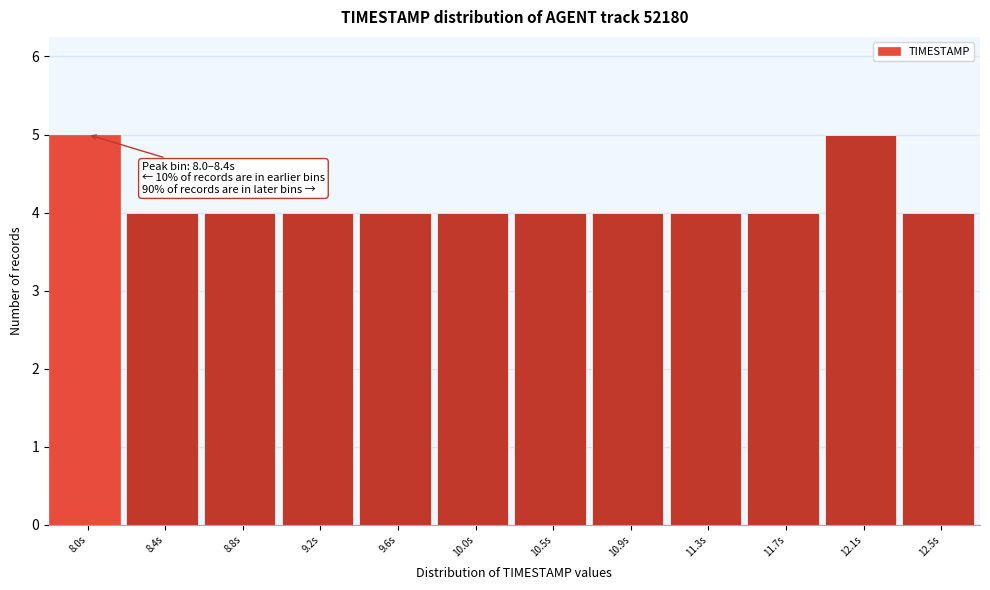

Reading left to right, transcribe all the data shown in this chart.

5	4	4	4	4	4	4	4	4	4	5	4